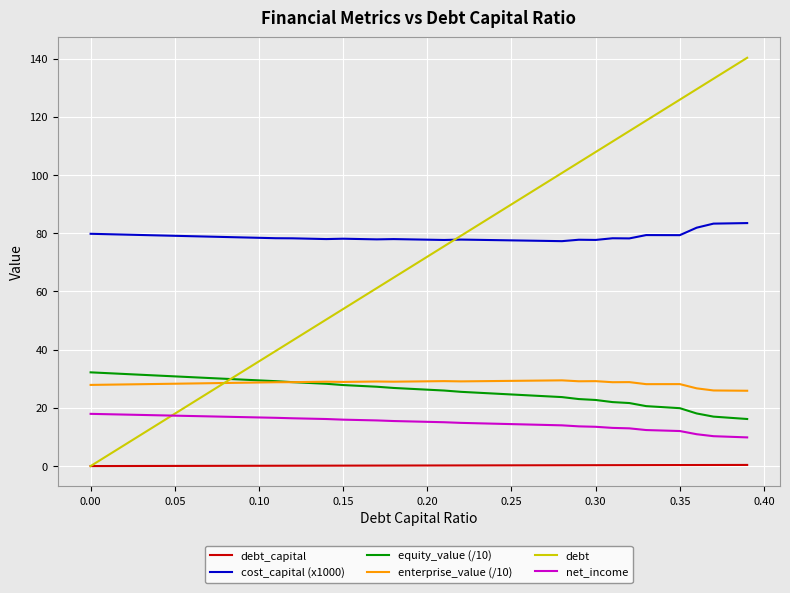

Which series has the largest total across all categories?

cost_capital (x1000)